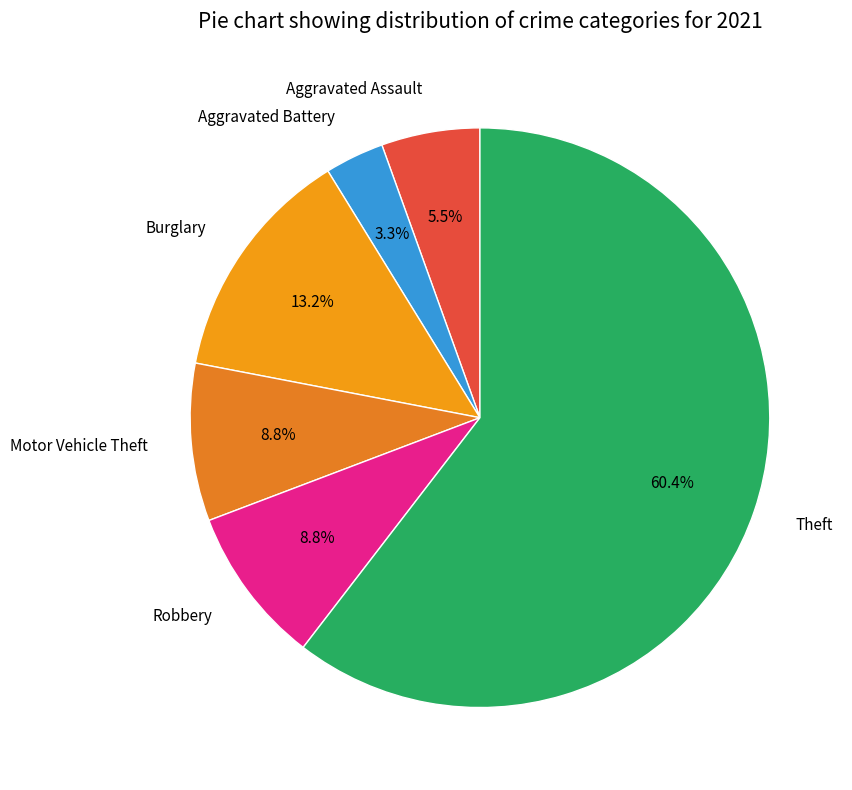

Is it true that Robbery is 14% of the pie?

False